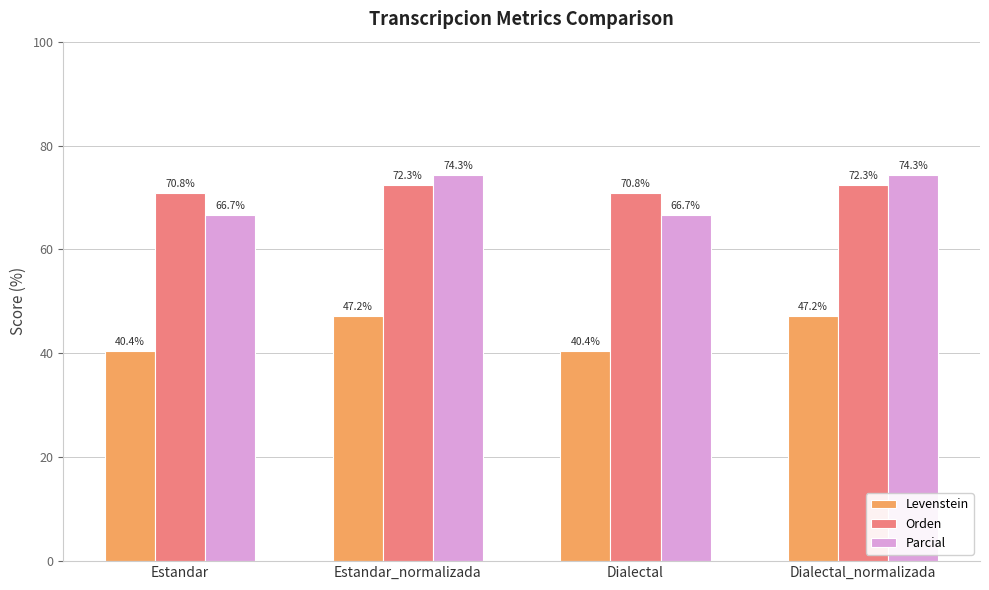

What is the minimum value for Levenstein?

40.4